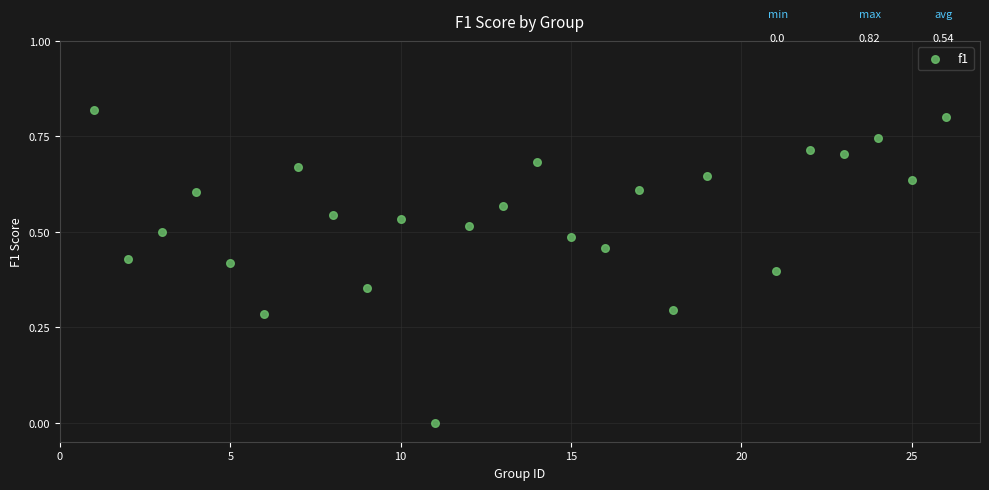

What is the range of X values (max minus min)?

25.0